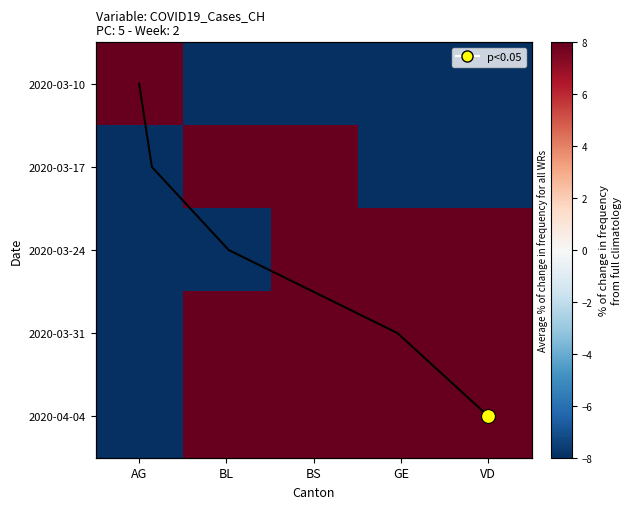

Count the number of categories in the chart.

5